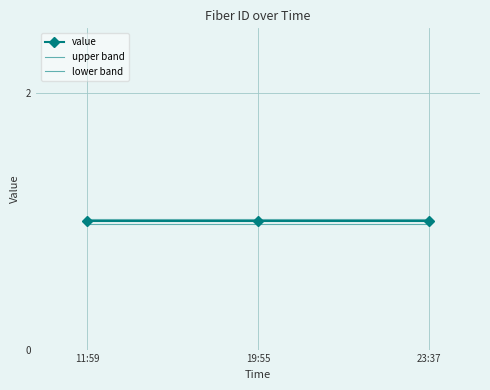

Which series has the largest range (max minus min)?

value